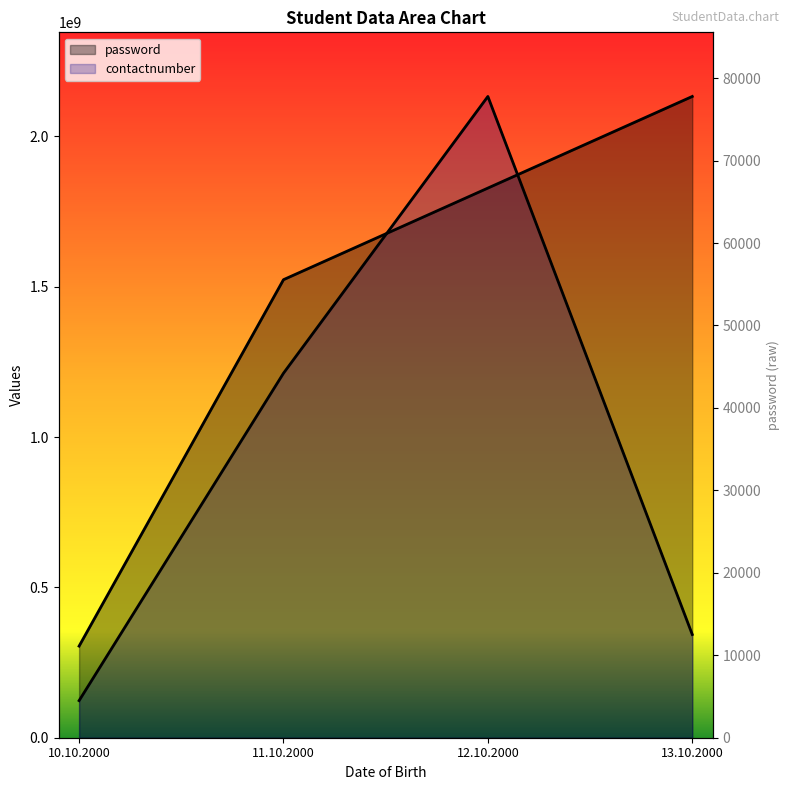

How many intersections are there between contactnumber and password?

2